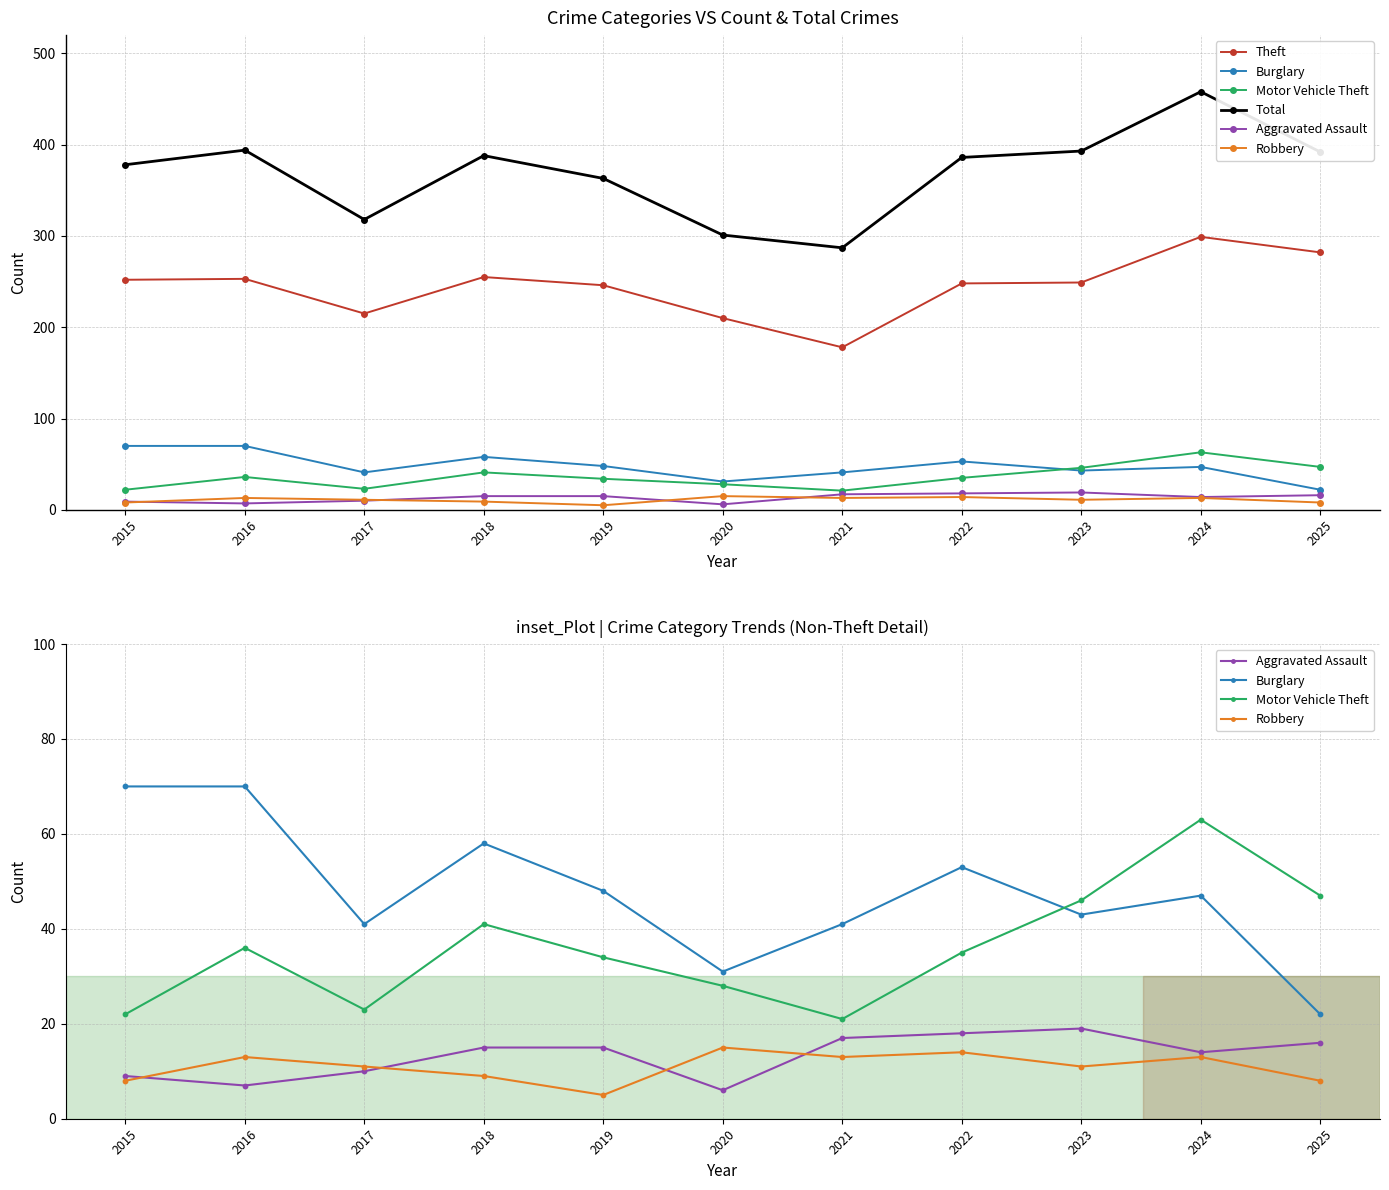

Which series reaches the maximum Y coordinate?

Total